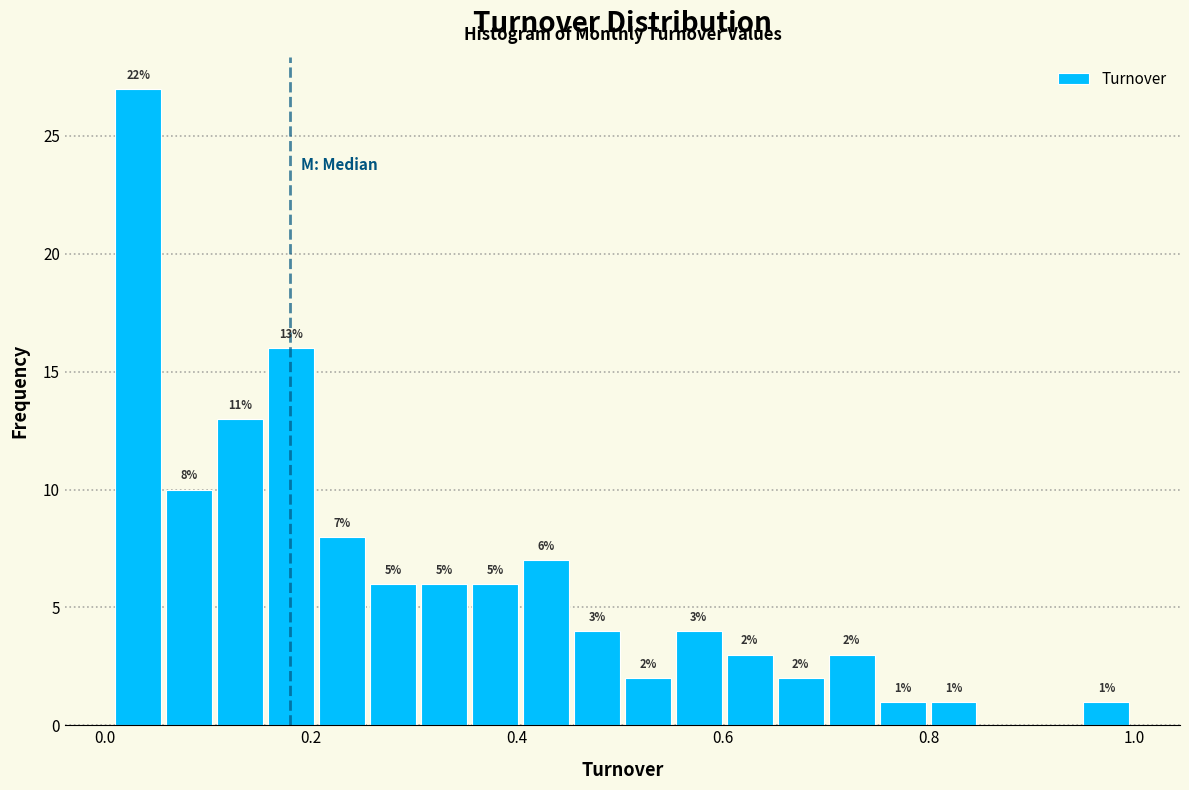

Around what value on the x-axis is the tallest bar? Give the approximate position of its centre, as read against the axis.

0.04